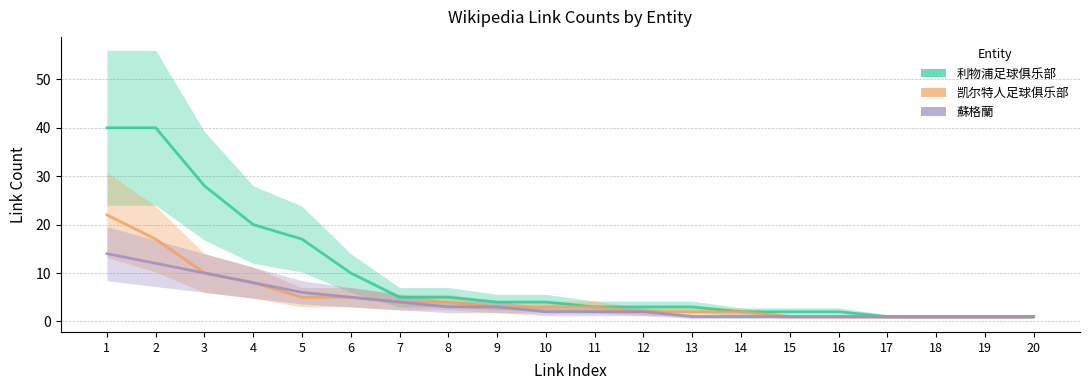

What is the sum of all 凯尔特人足球俱乐部 values?

96